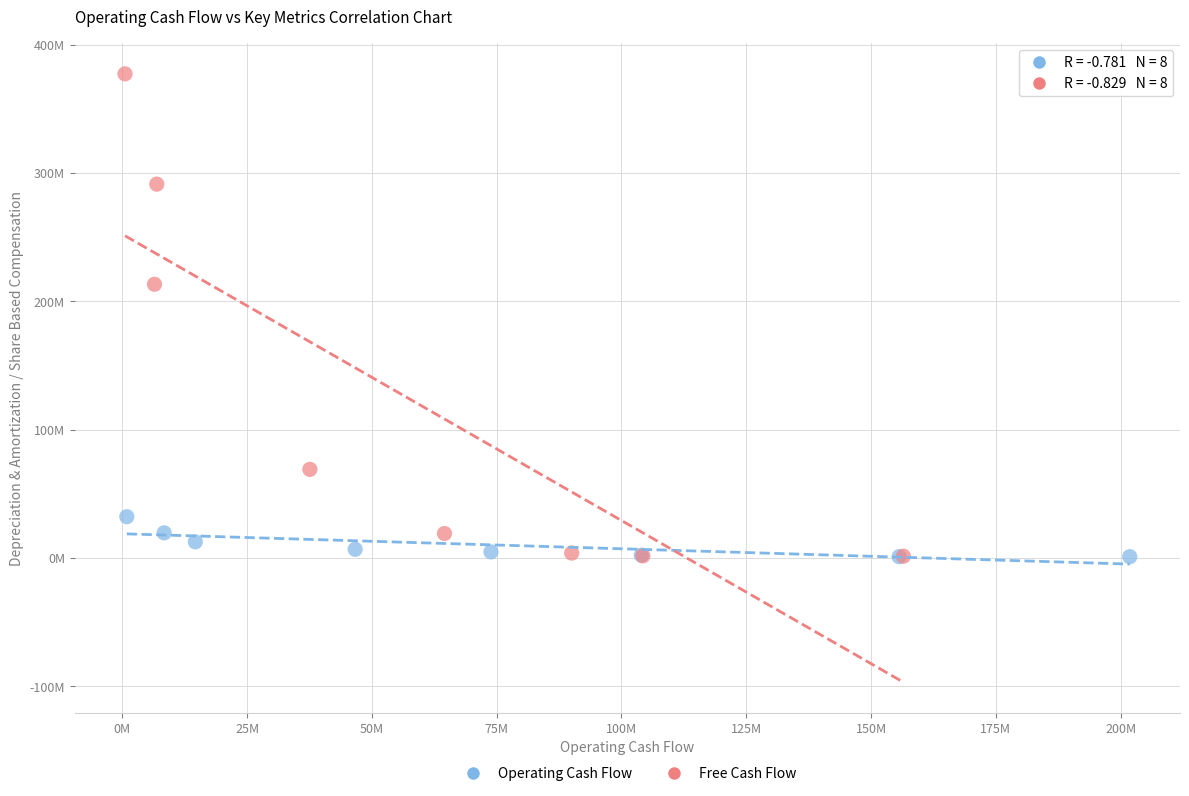

Which series reaches the maximum Y coordinate?

Free Cash Flow